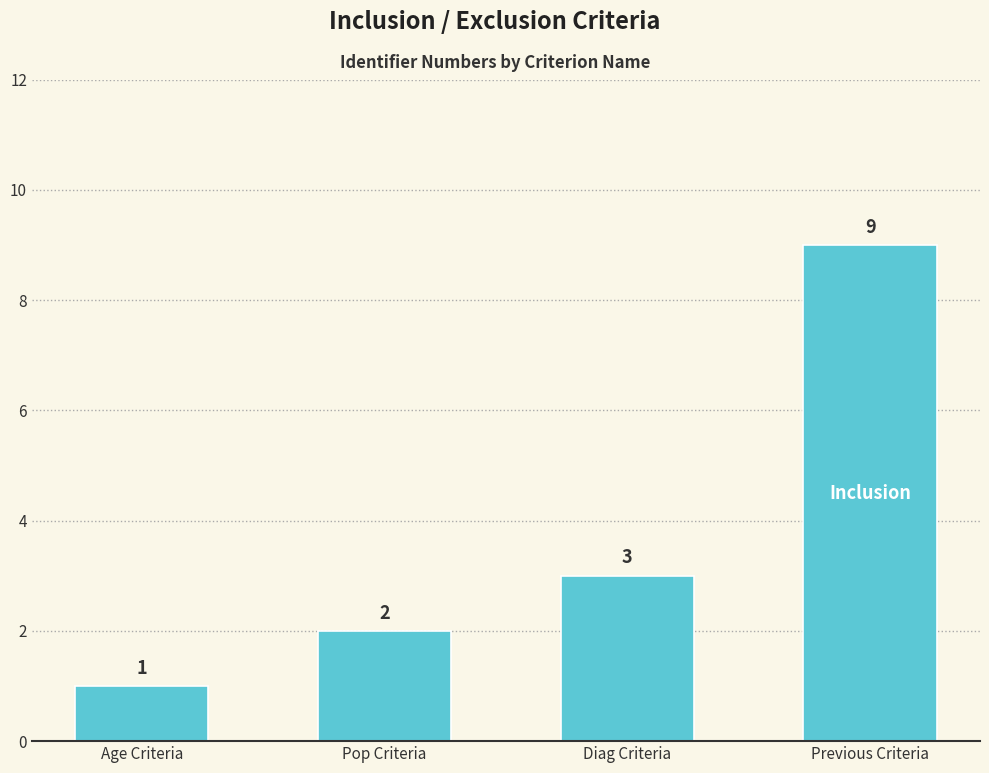

What is the difference between the maximum and minimum values?

8